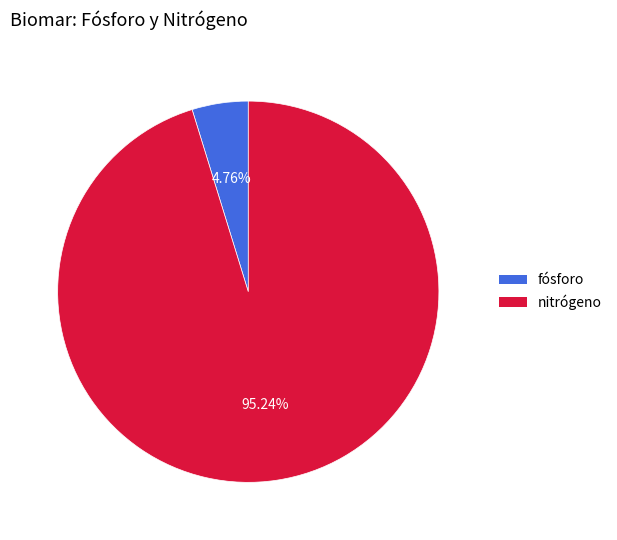

Between nitrógeno and fósforo, which is larger?

nitrógeno